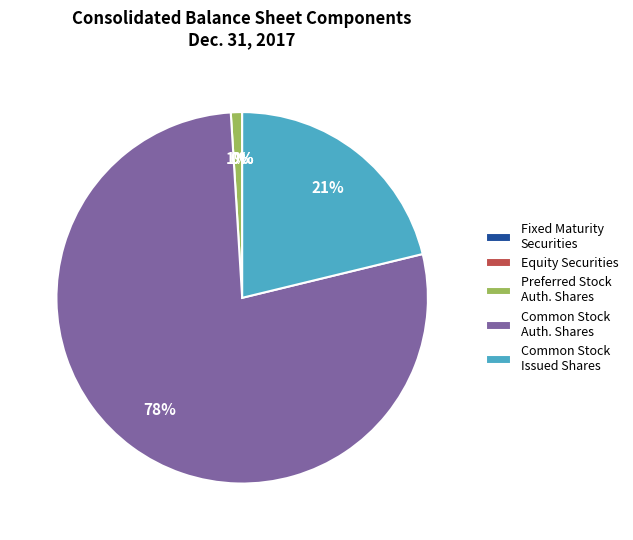

What is the largest slice in the pie chart?

Common Stock Auth. Shares